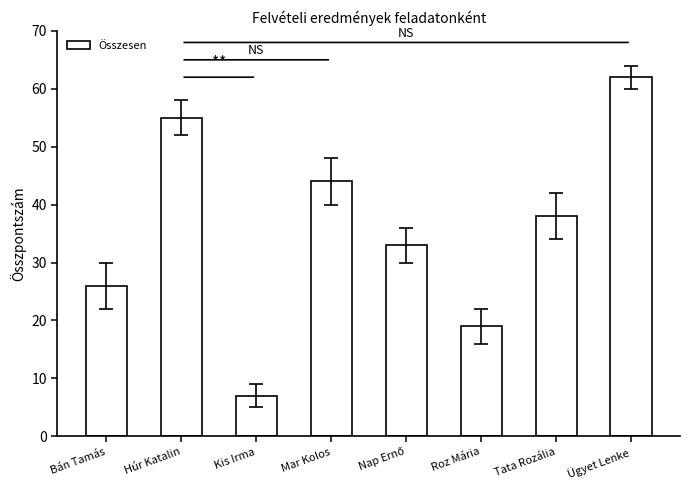

Where does the data first go above 38?

Húr Katalin